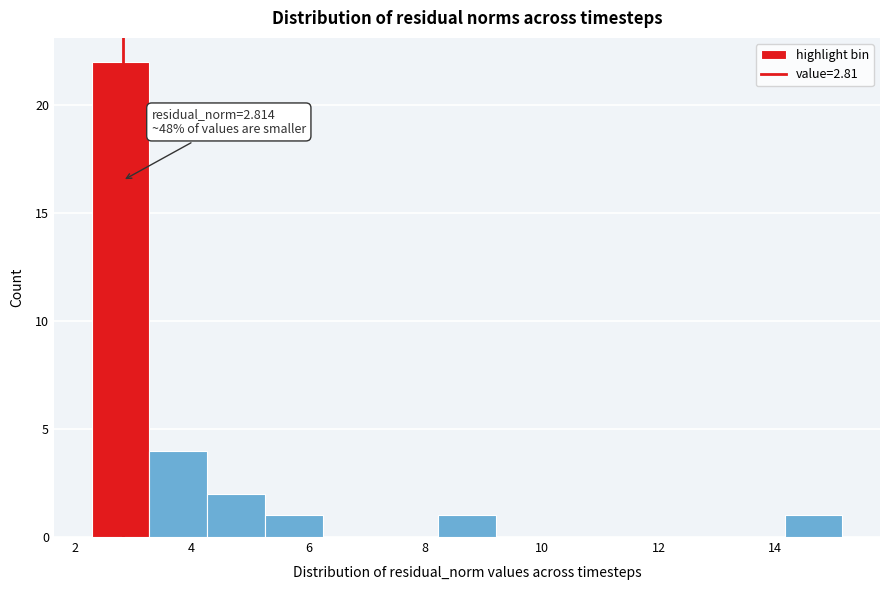

Over which range of the x-axis is the bar tallest?

2.2 to 3.2